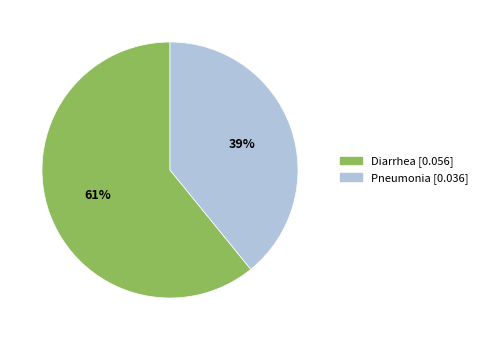

Which has a higher value, Pneumonia or Diarrhea?

Diarrhea